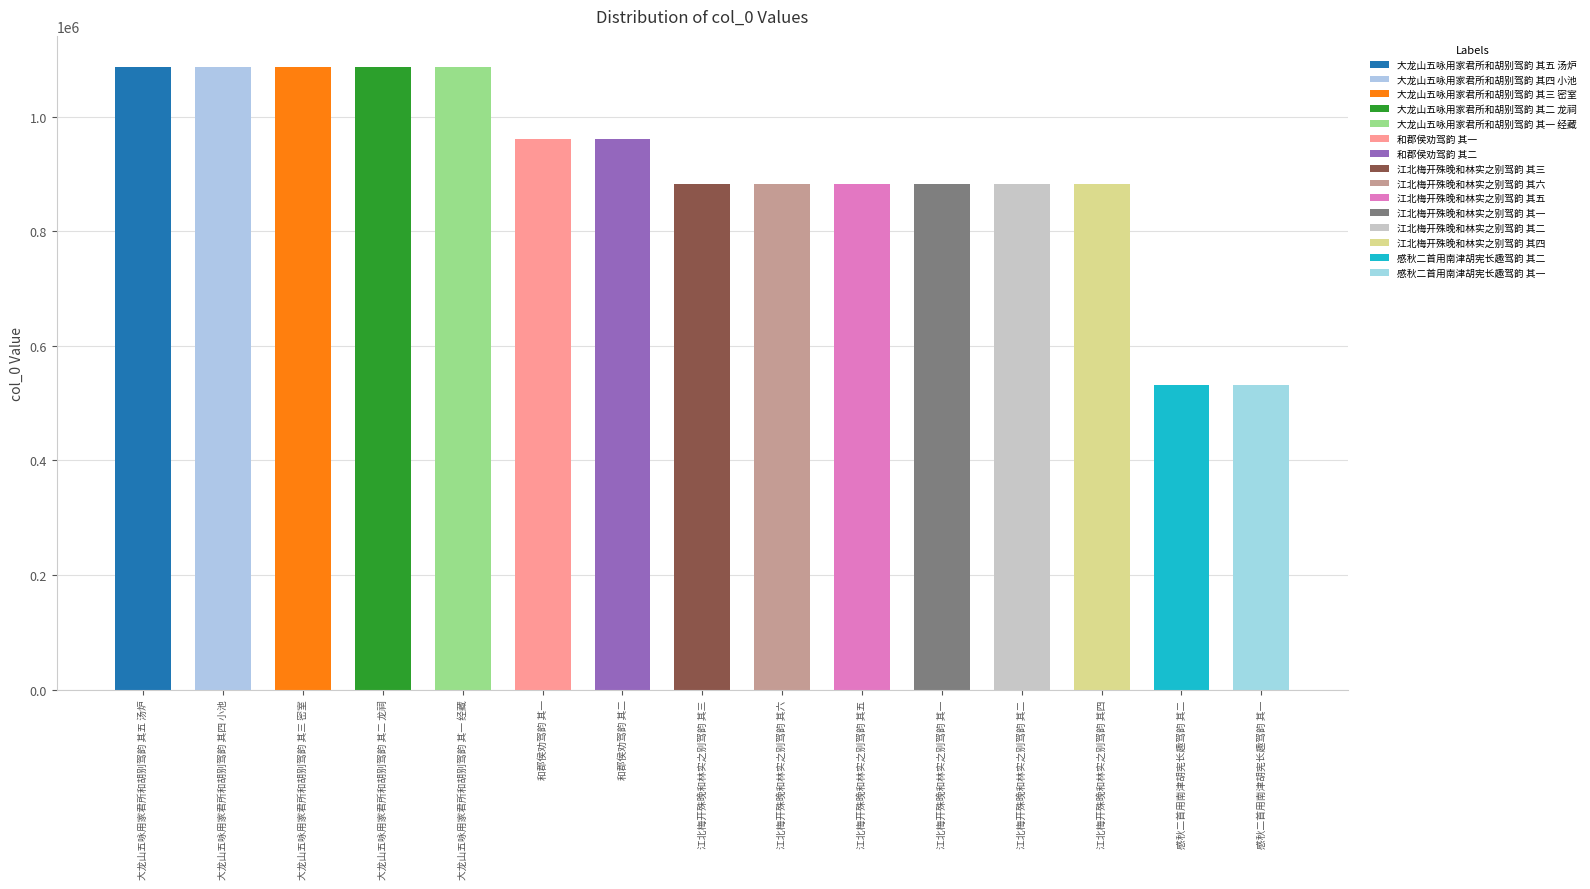

Read the value at 大龙山五咏用家君所和胡别驾韵 其四 小池.

1086597